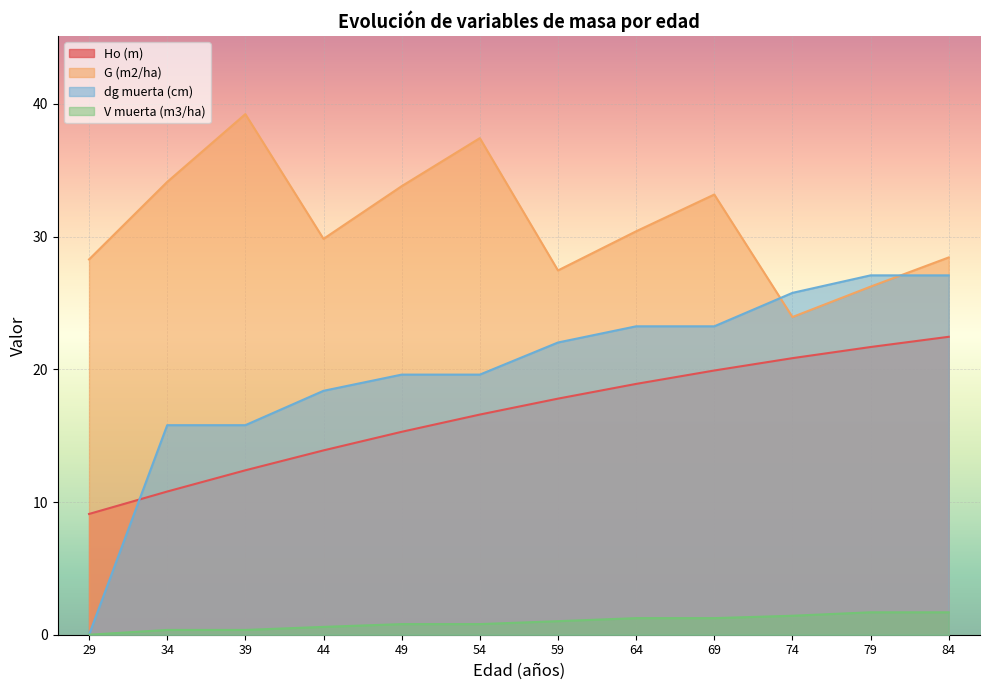

What is the highest value of the V muerta (m3/ha) series?

1.7